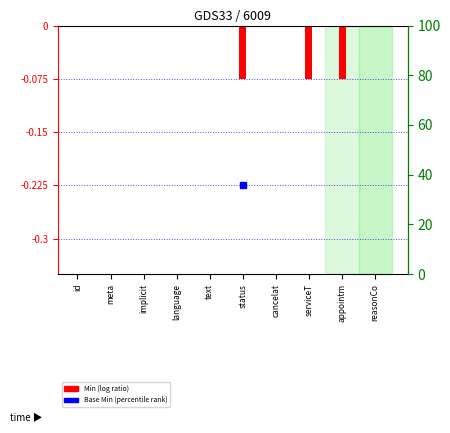

What is the minimum value shown in the chart?

-0.1